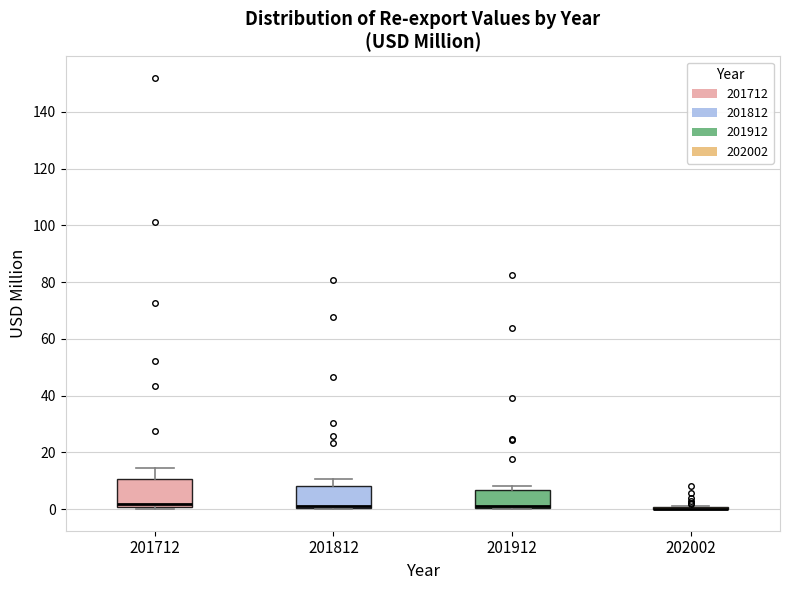

Reading left to right, read every box against the y-axis: the position of its median line, the range the box covers, and the ends of its whiskers. The values are not printed on the chart, so give them approximately, as read against the axis.

201712: median 2, box 0 to 10, whiskers 0 (just below the box's lower edge) to 14
201812: median 2, box 0 to 8, whiskers 0 to 10
201912: median 2, box 0 to 6, whiskers 0 to 8
202002: box collapsed to a line at 0, whiskers 0 to 2